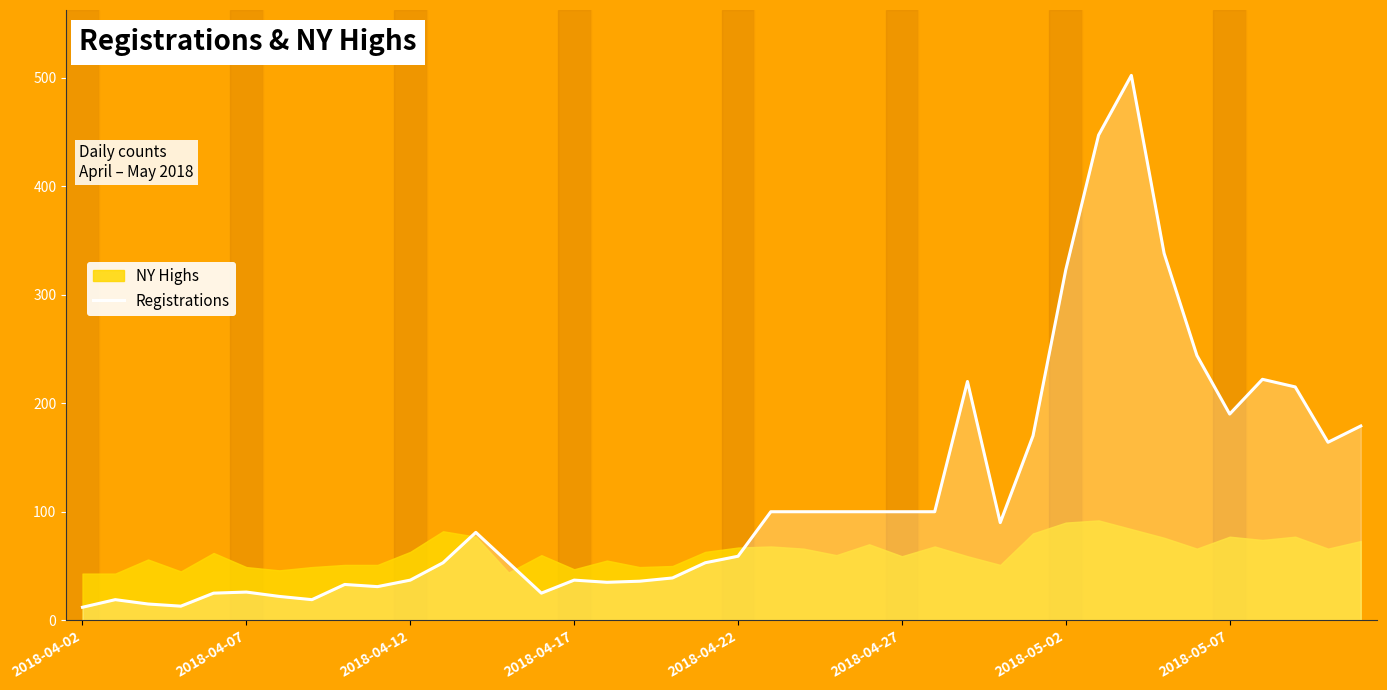

What is the highest value of the Registrations series?

502